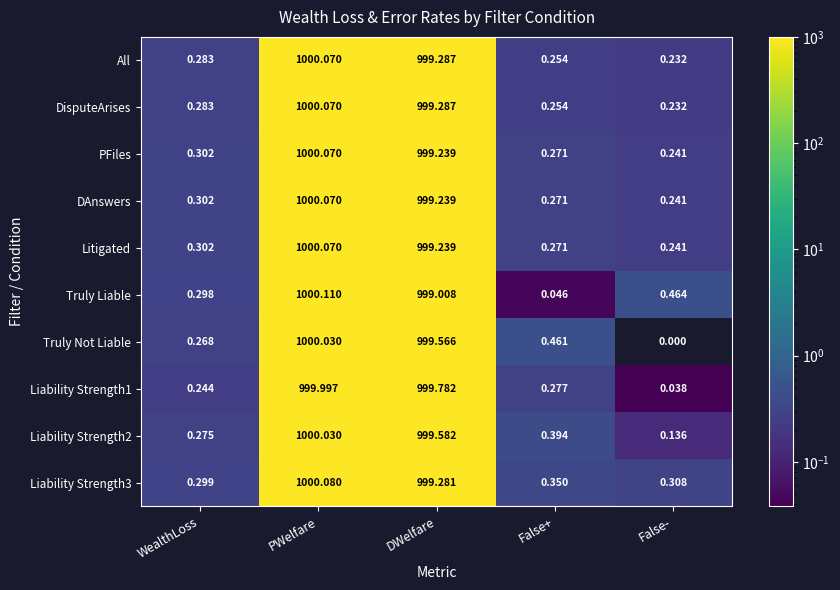

At which category does the chart reach its minimum across all series?

False-